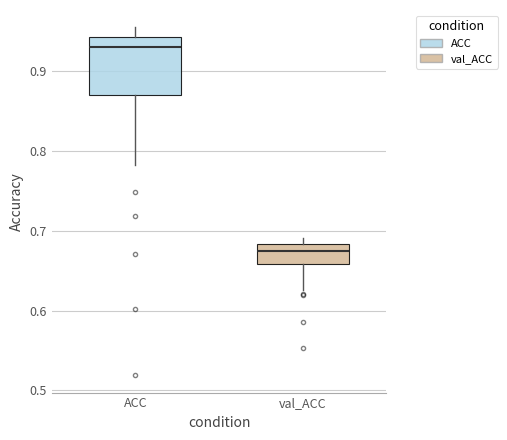

Where is the lower edge of the box for ACC on the y-axis? The values are not printed on the chart, so give them approximately, as read against the axis.

0.87